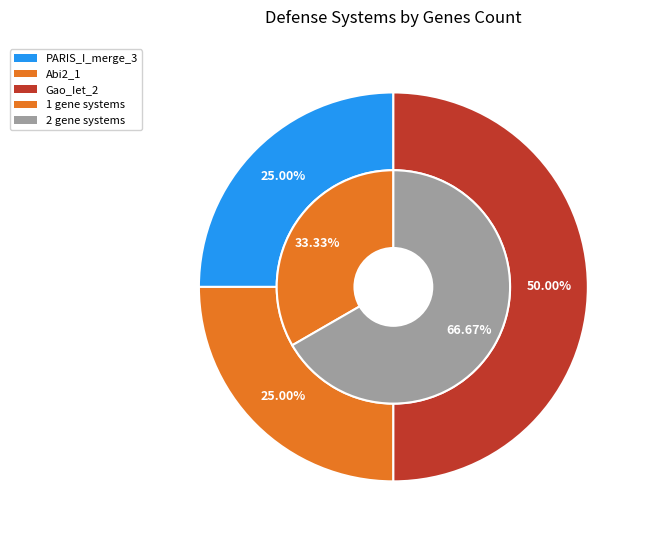

Does Abi2_1 account for over 50% of the chart?

No